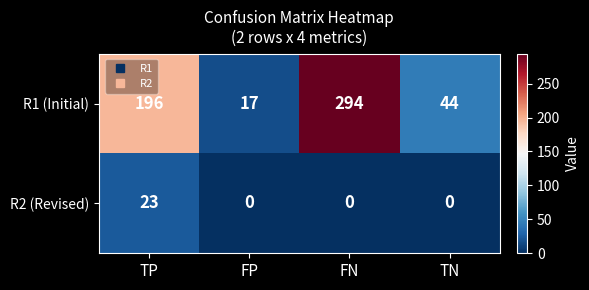

Count the number of categories in the chart.

4